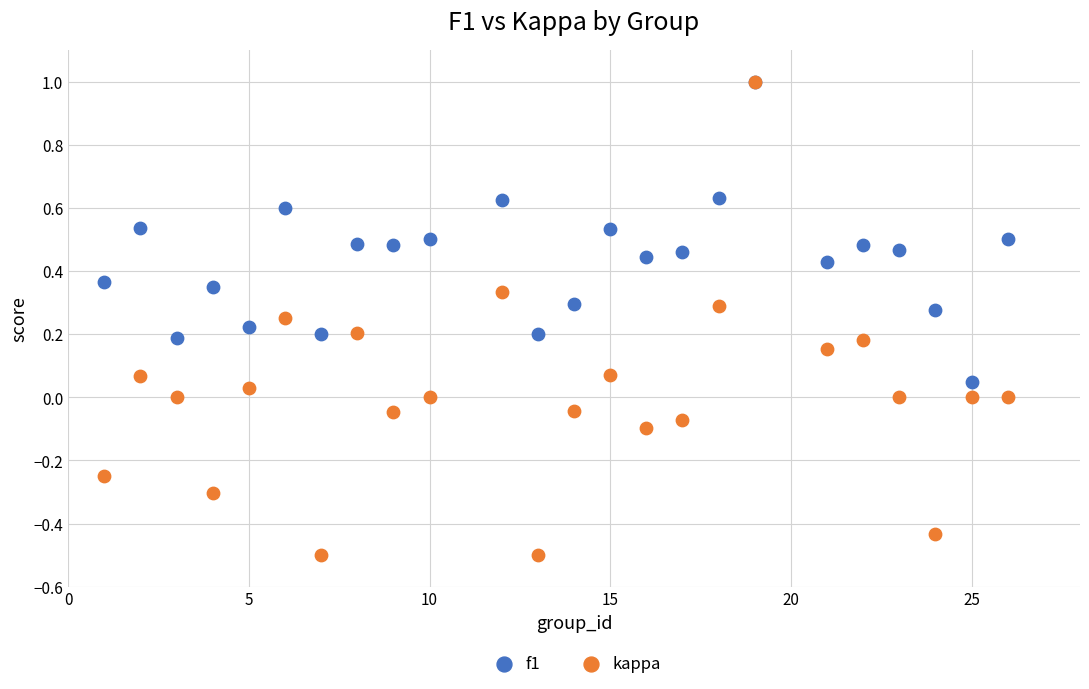

What are all the series names shown in the legend?

f1, kappa